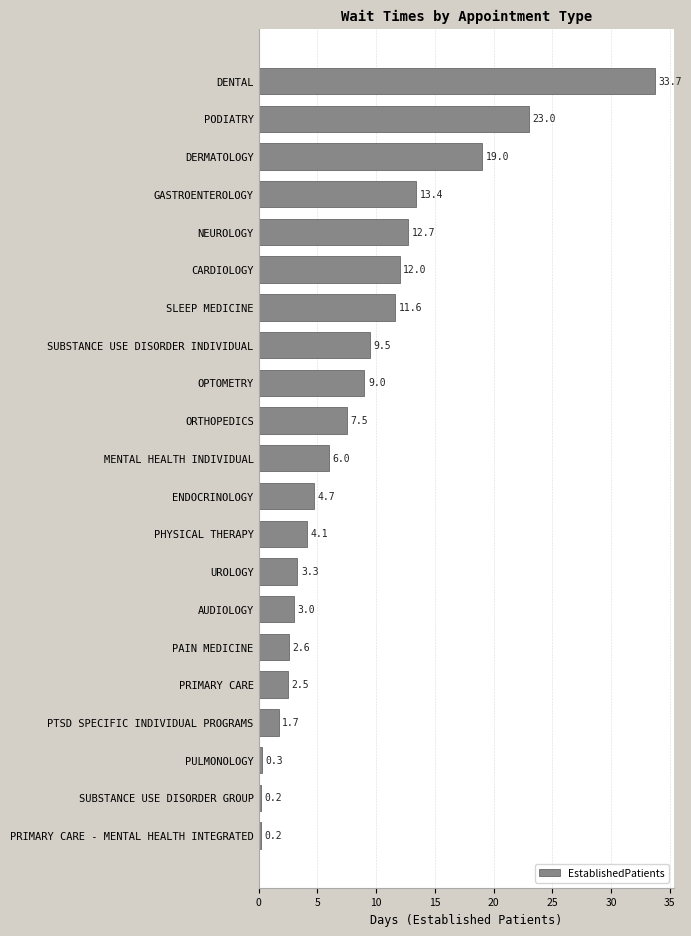

What is the sum of all values?

180.0